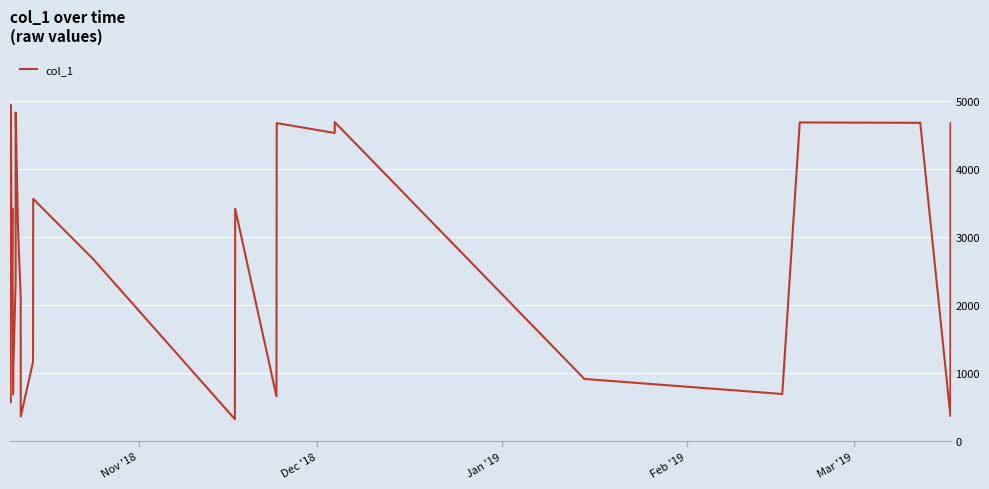

What is the smallest value displayed?

316.9